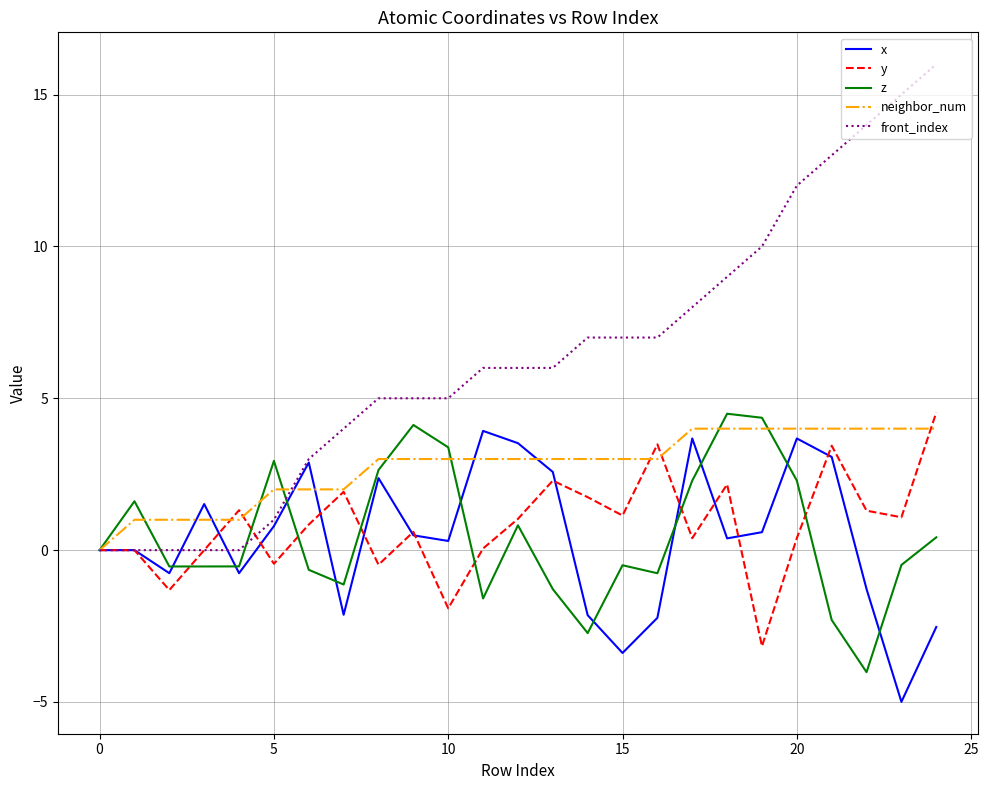

Which series has the widest spread of values?

front_index